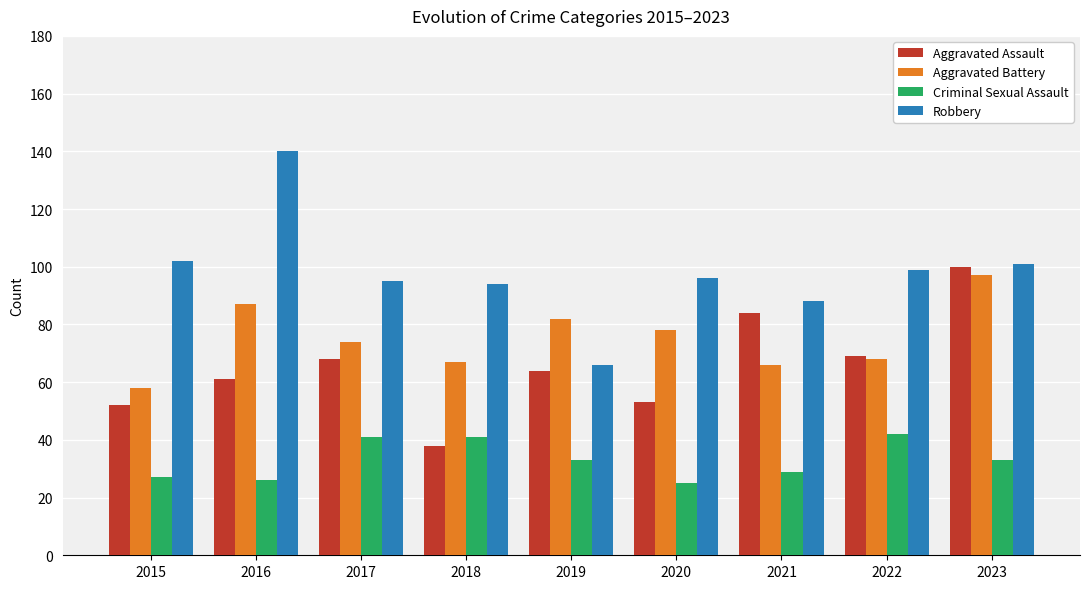

Where does the Criminal Sexual Assault series first go above 33?

2017